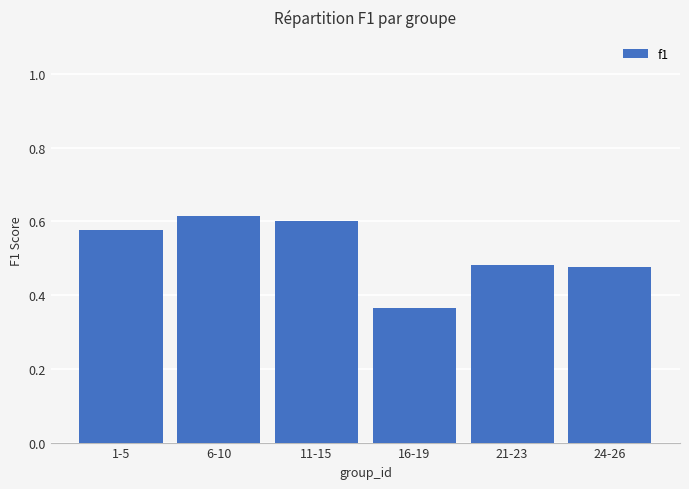

How many categories are shown in the chart?

6